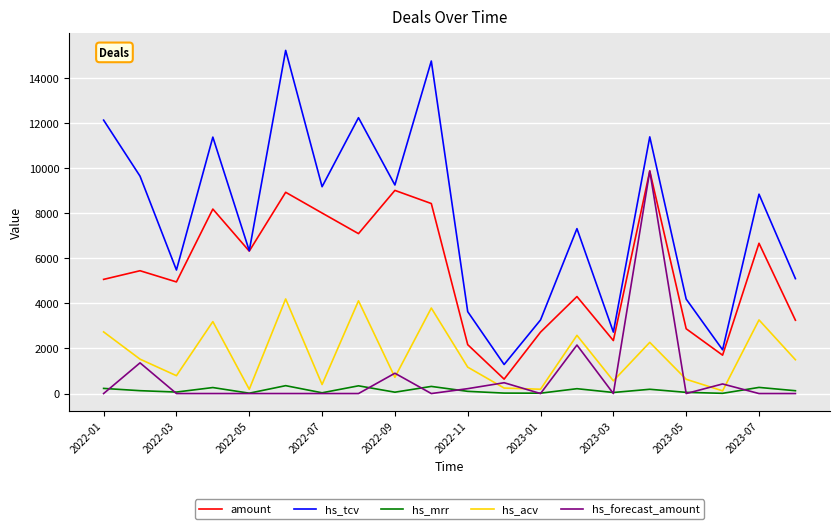

Which series has the largest total across all categories?

hs_tcv